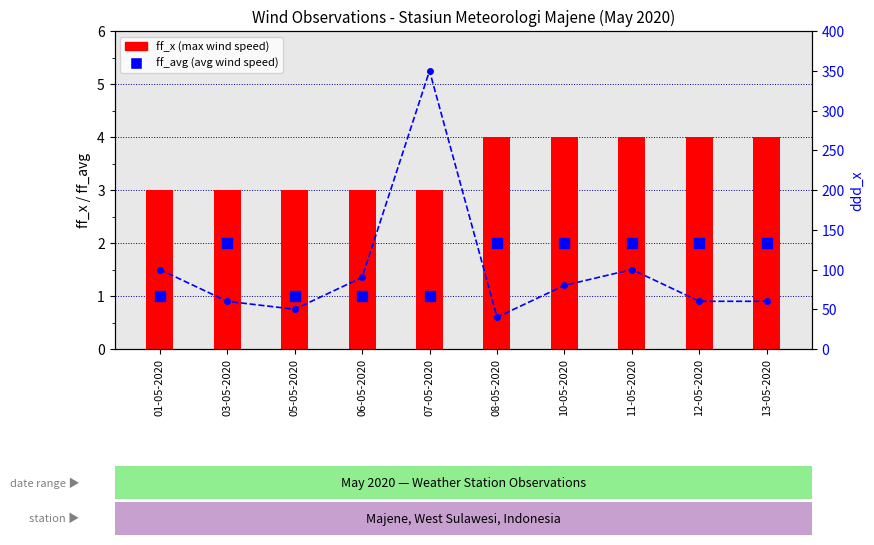

Are the bars grouped side by side (vs. stacked)?

No